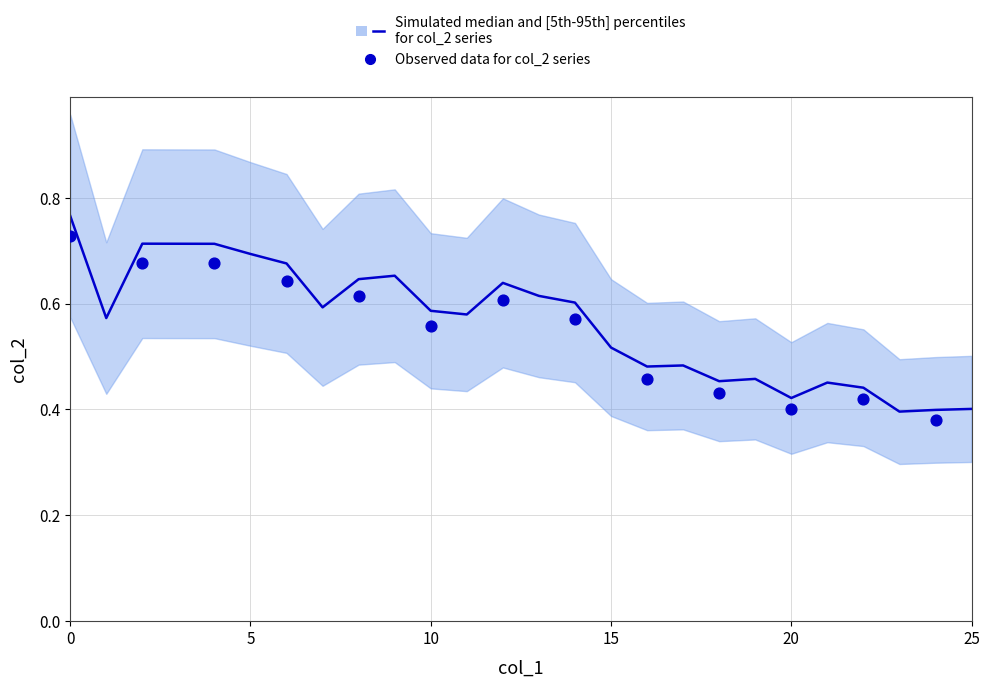

Which has a higher value, 14 or 9?

9